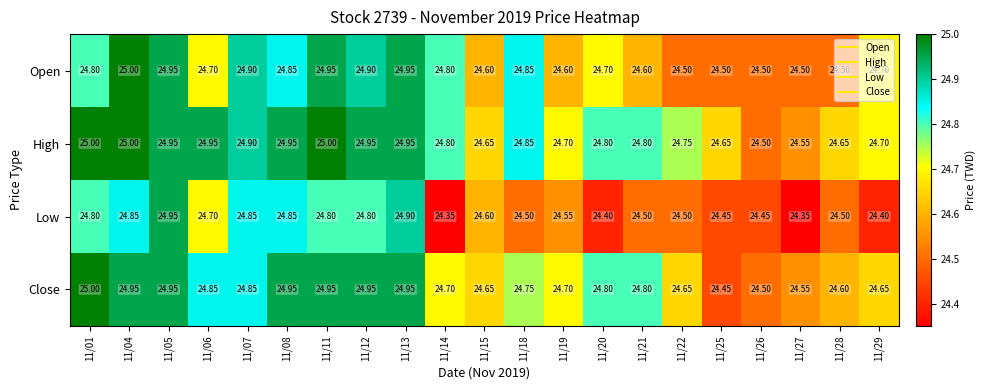

What is the smallest value displayed?

24.4